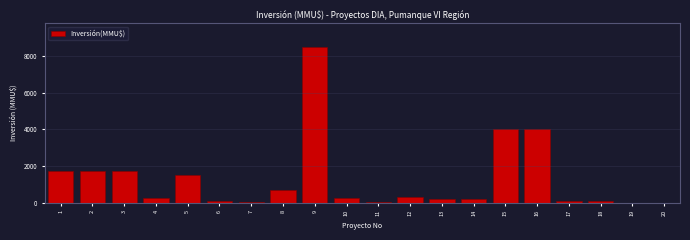

What is the change in value from 12 to 20?

-300